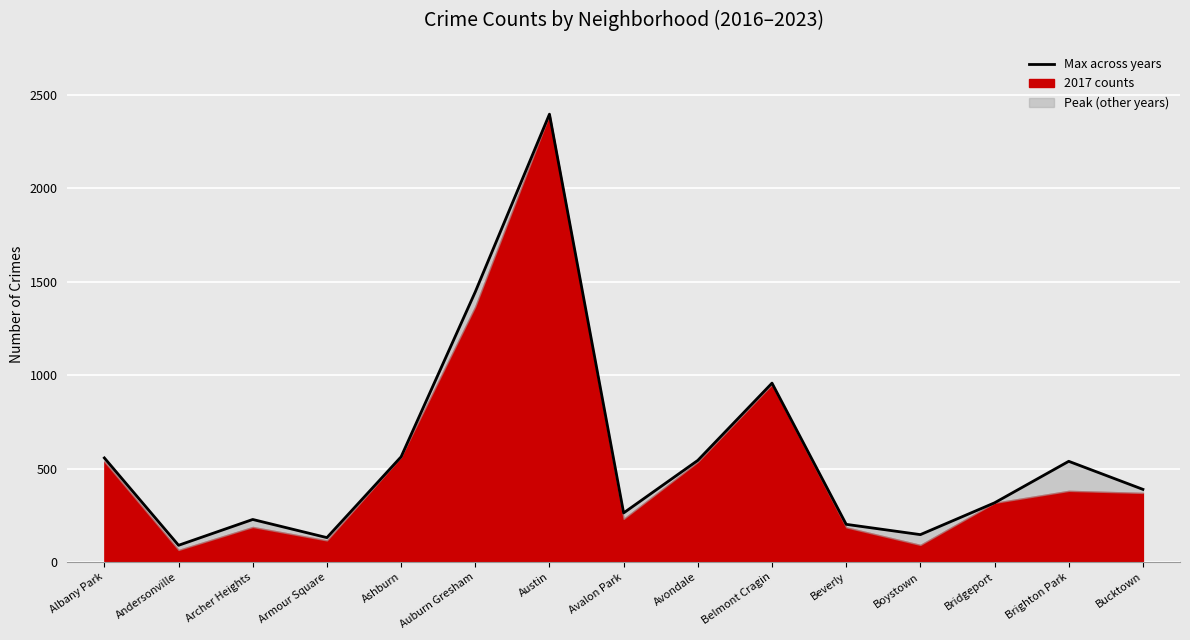

How many points are higher than both their immediate neighbors (excluding endpoints)?

4